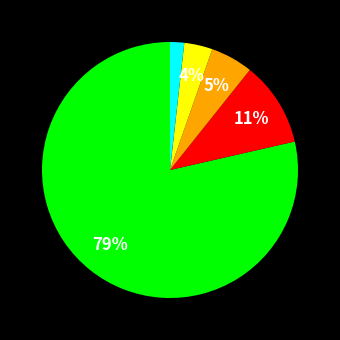

Is there any slice that represents more than half of the pie?

Yes